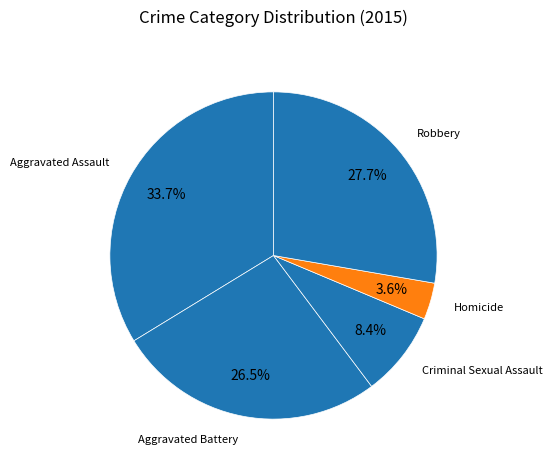

How many segments does this pie chart have?

5